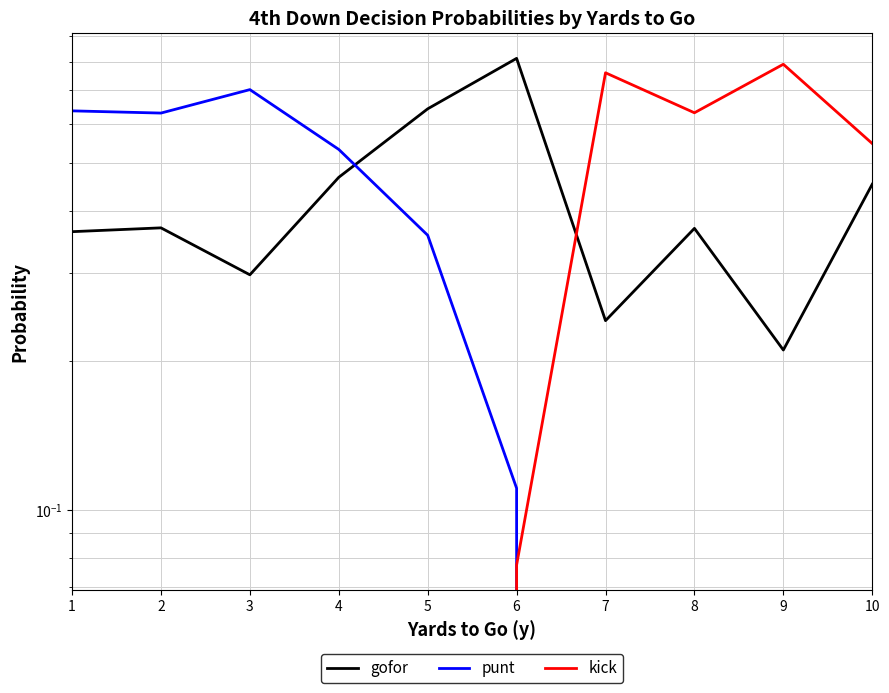

Where is the first local maximum for gofor?

2